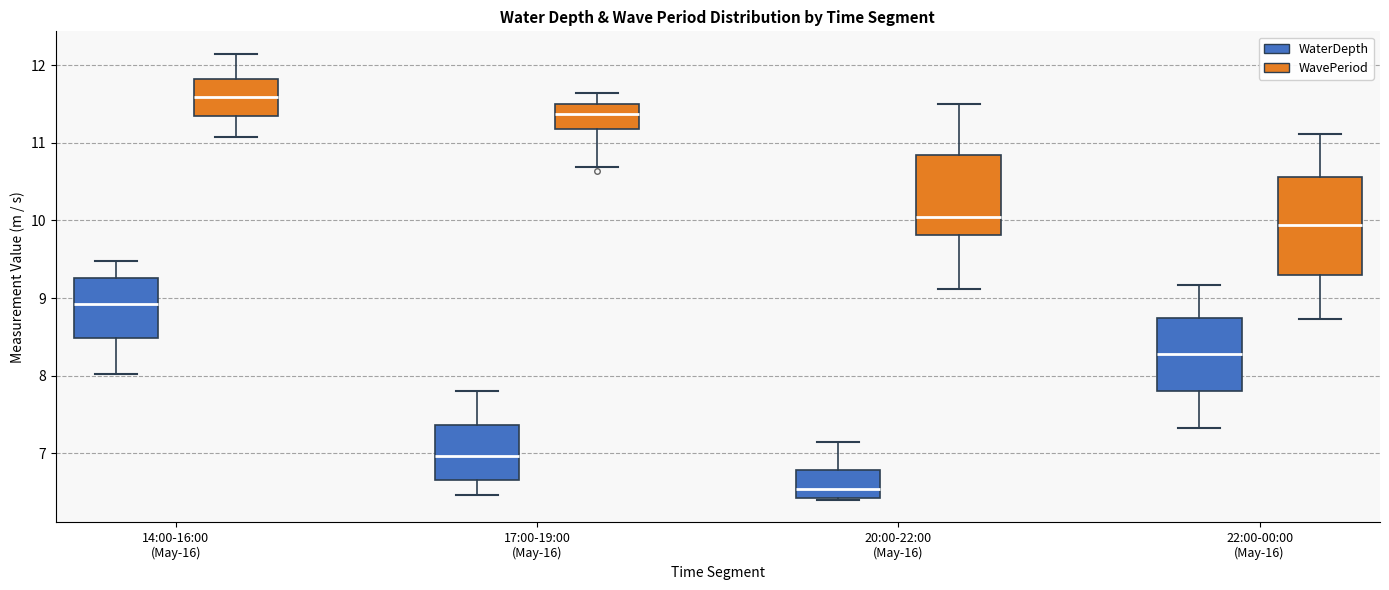

Reading left to right, transcribe this box plot: for each box, give where its median line is, the range the box spans, and where its two whiskers end, as read against the y-axis. The values are not printed on the chart, so give them approximately, as read against the axis.

14:00-16:00 (May-16) (WaterDepth): median 8.9, box 8.5 to 9.3, whiskers 8.0 to 9.5
14:00-16:00 (May-16) (WavePeriod): median 11.6, box 11.3 to 11.8, whiskers 11.1 to 12.2
17:00-19:00 (May-16) (WaterDepth): median 7.0, box 6.7 to 7.4, whiskers 6.5 to 7.8
17:00-19:00 (May-16) (WavePeriod): median 11.4, box 11.2 to 11.5, whiskers 10.7 to 11.6
20:00-22:00 (May-16) (WaterDepth): median 6.5, box 6.4 to 6.8, whiskers 6.4 to 7.1
20:00-22:00 (May-16) (WavePeriod): median 10.0, box 9.8 to 10.8, whiskers 9.1 to 11.5
22:00-00:00 (May-16) (WaterDepth): median 8.3, box 7.8 to 8.7, whiskers 7.3 to 9.2
22:00-00:00 (May-16) (WavePeriod): median 9.9, box 9.3 to 10.6, whiskers 8.7 to 11.1